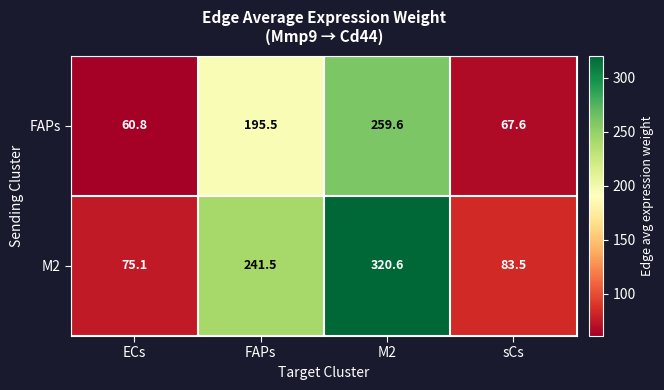

What is the difference between the maximum and minimum values in the M2 series?

245.5